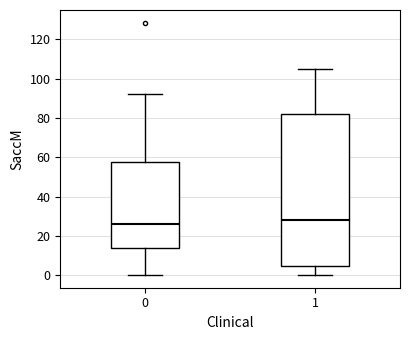

Reading left to right, read every box against the y-axis: the position of its median line, the range the box covers, and the ends of its whiskers. The values are not printed on the chart, so give them approximately, as read against the axis.

0: median 26, box 14 to 58, whiskers 0 to 92
1: median 28, box 4 to 82, whiskers 0 to 106